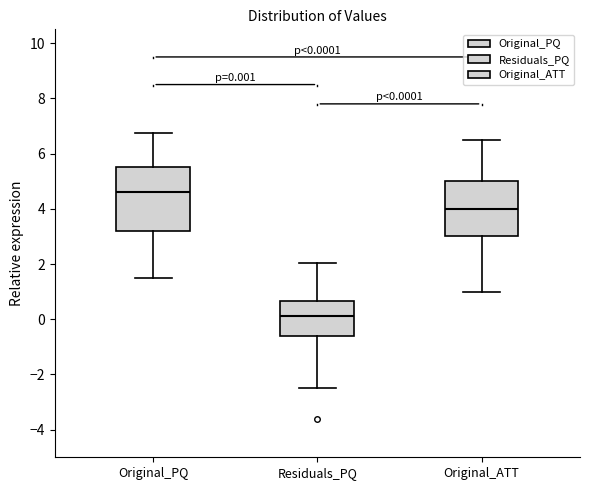

Which box's median line is the lowest?

Residuals_PQ